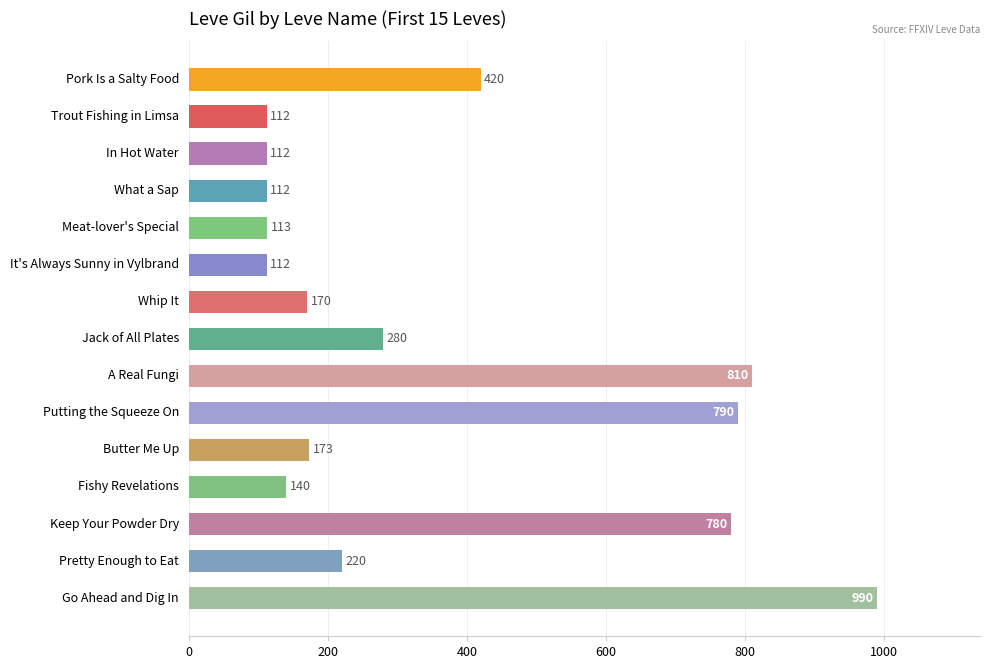

Is it true that the value at Butter Me Up is 94?

False